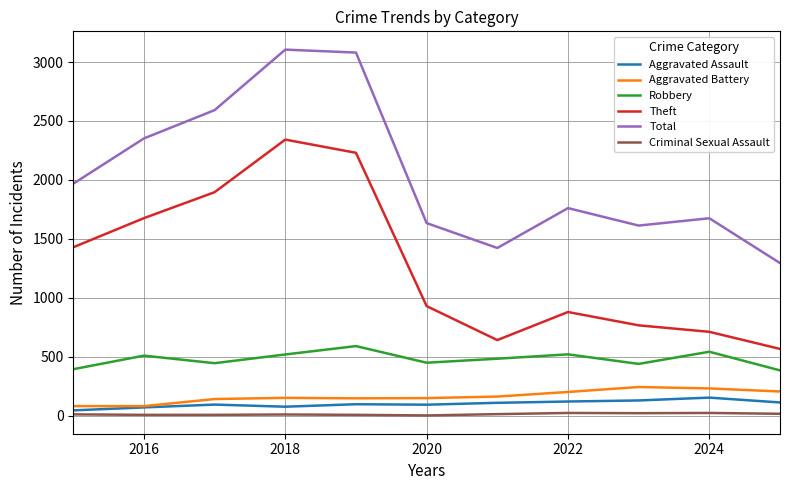

True or false: Total and Aggravated Battery intersect in this chart.

False